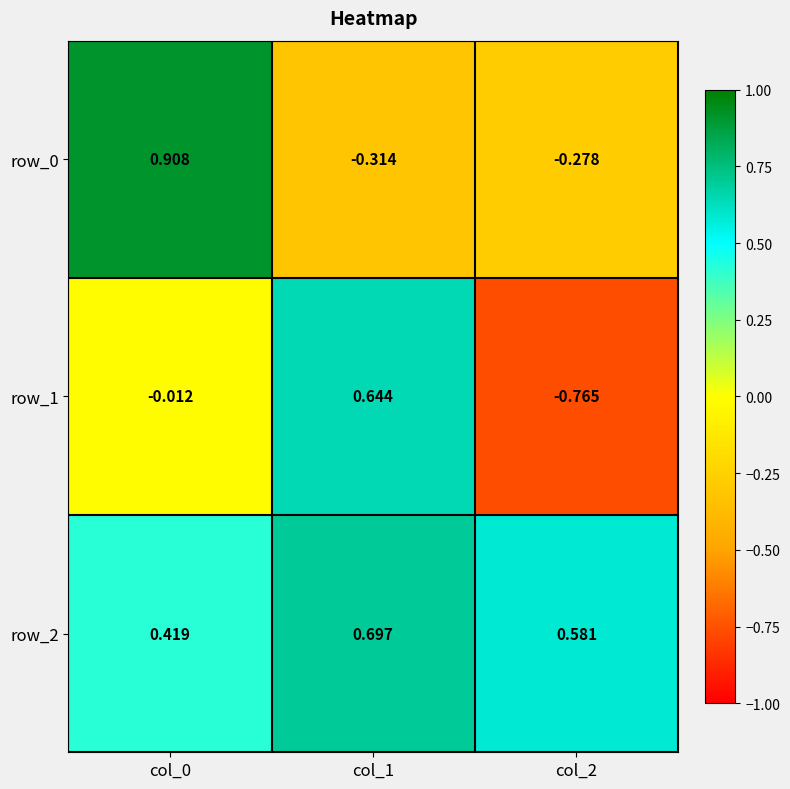

Is the value of row_2 at col_2 greater than the value of row_1 at col_2?

Yes